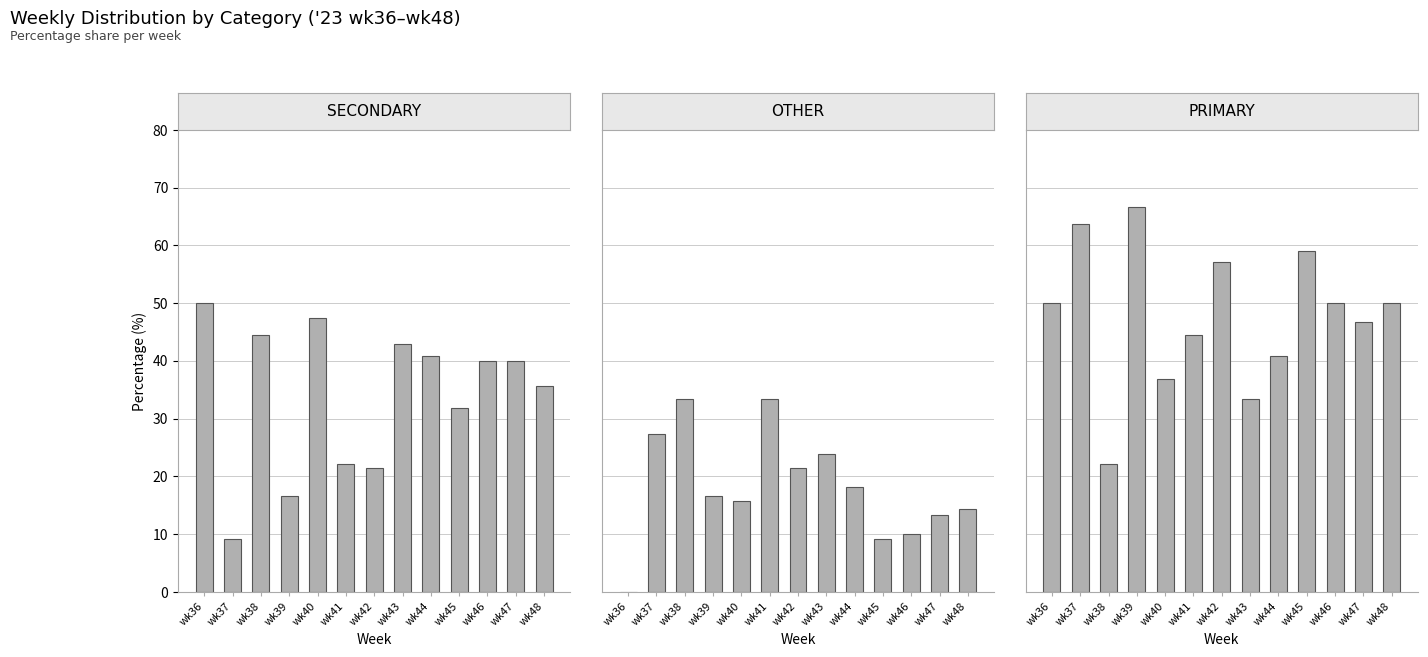

Where is PRIMARY nearest to the value 44?

wk41